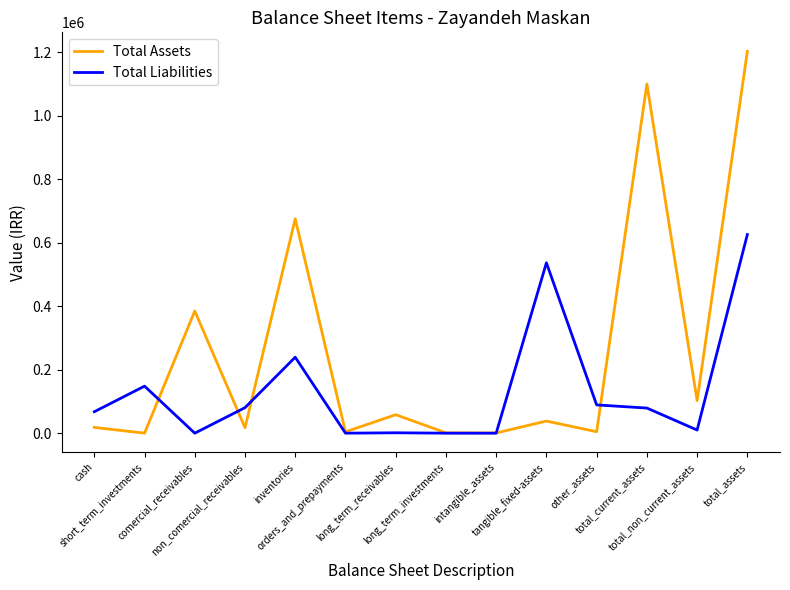

What are all the series names shown in the legend?

Total Assets, Total Liabilities